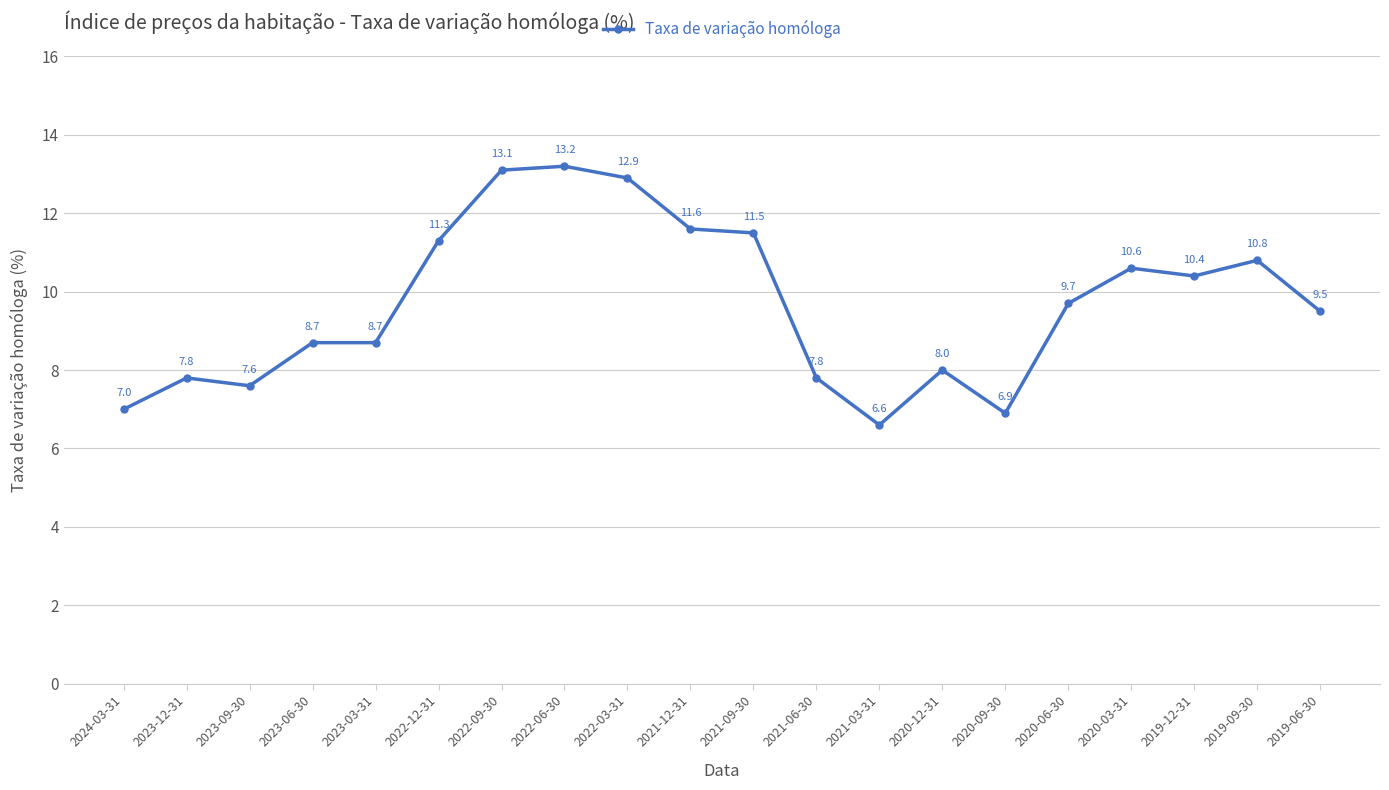

Reading right to left, transcribe all the data shown in this chart.

9.5	10.8	10.4	10.6	9.7	6.9	8.0	6.6	7.8	11.5	11.6	12.9	13.2	13.1	11.3	8.7	8.7	7.6	7.8	7.0